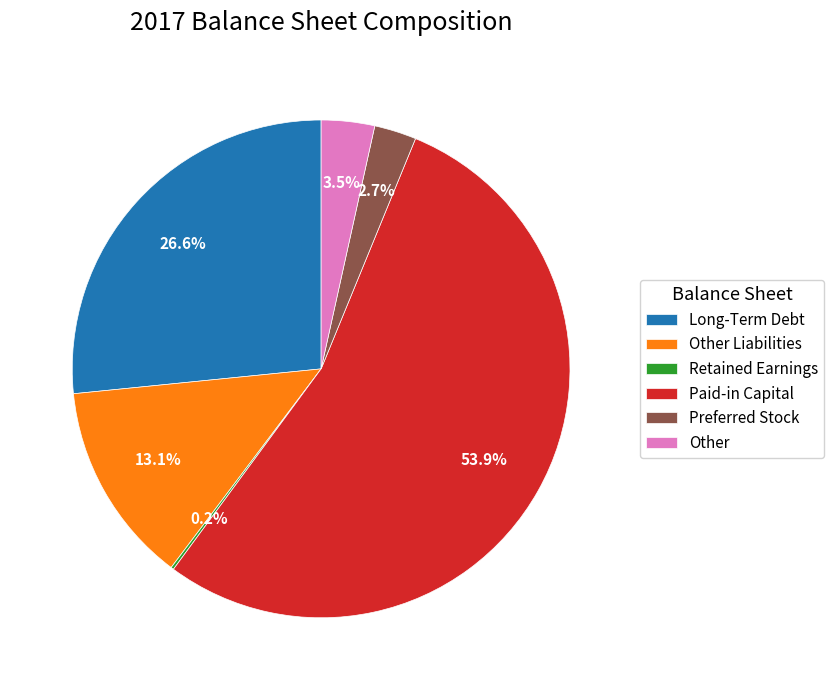

Is it true that Long-Term Debt is 21% of the pie?

False